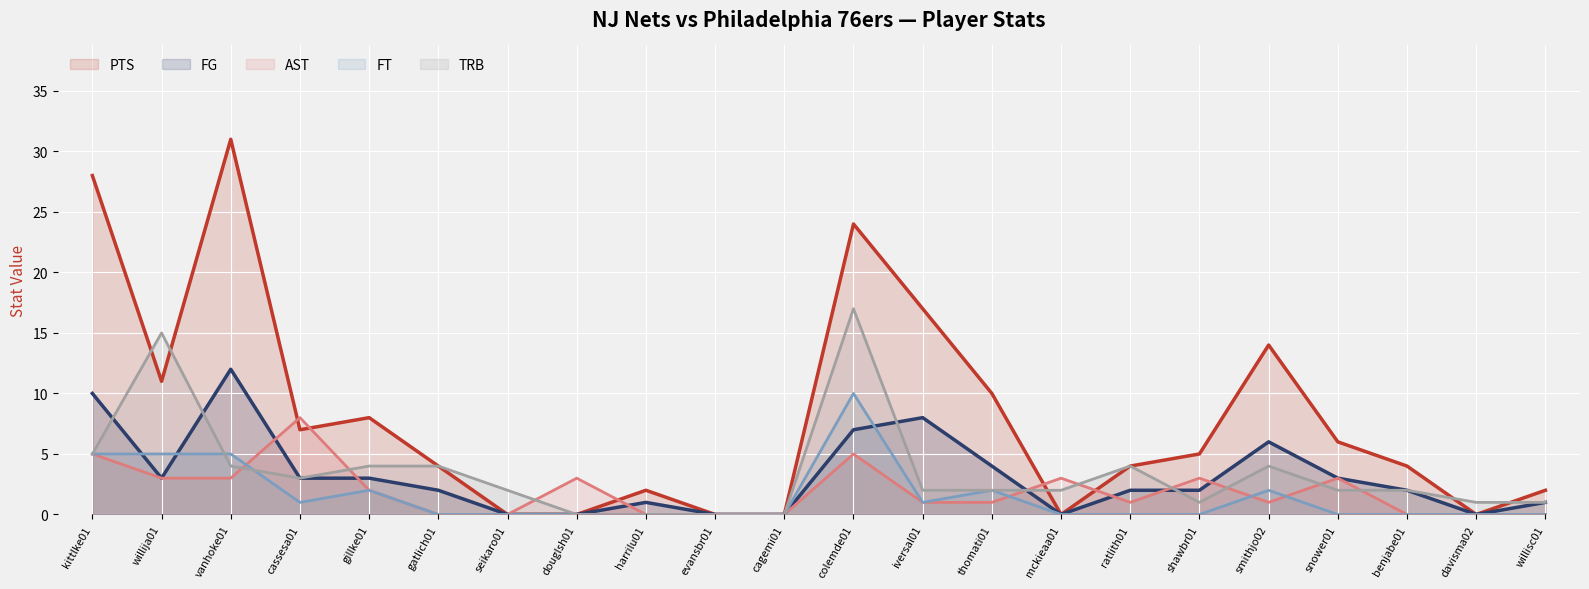

At douglsh01, list the series in order from largest to smallest.

AST, PTS, FG, FT, TRB